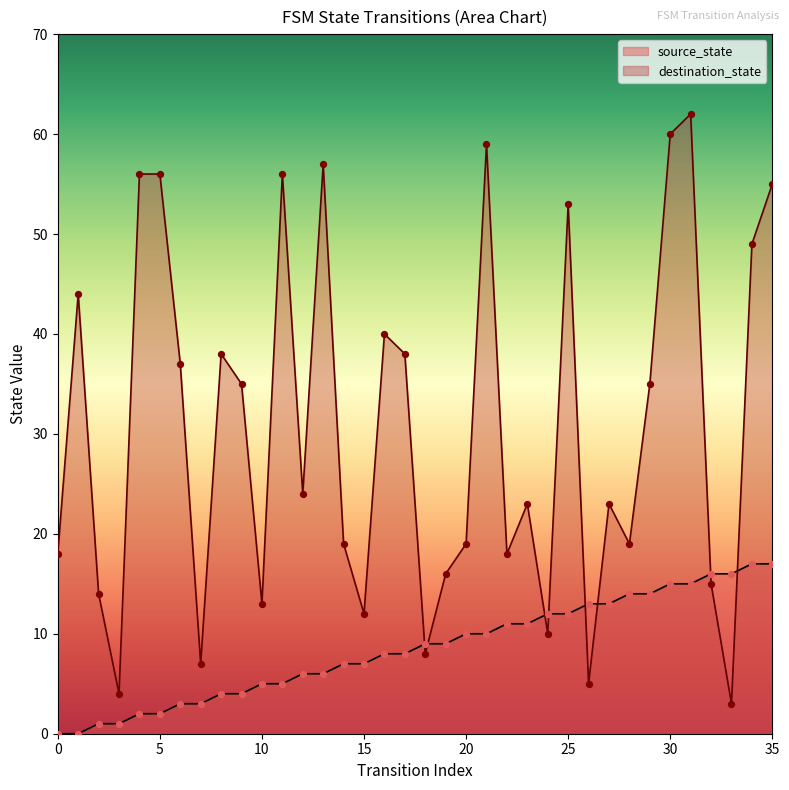

What are all the series names shown in the legend?

source_state, destination_state